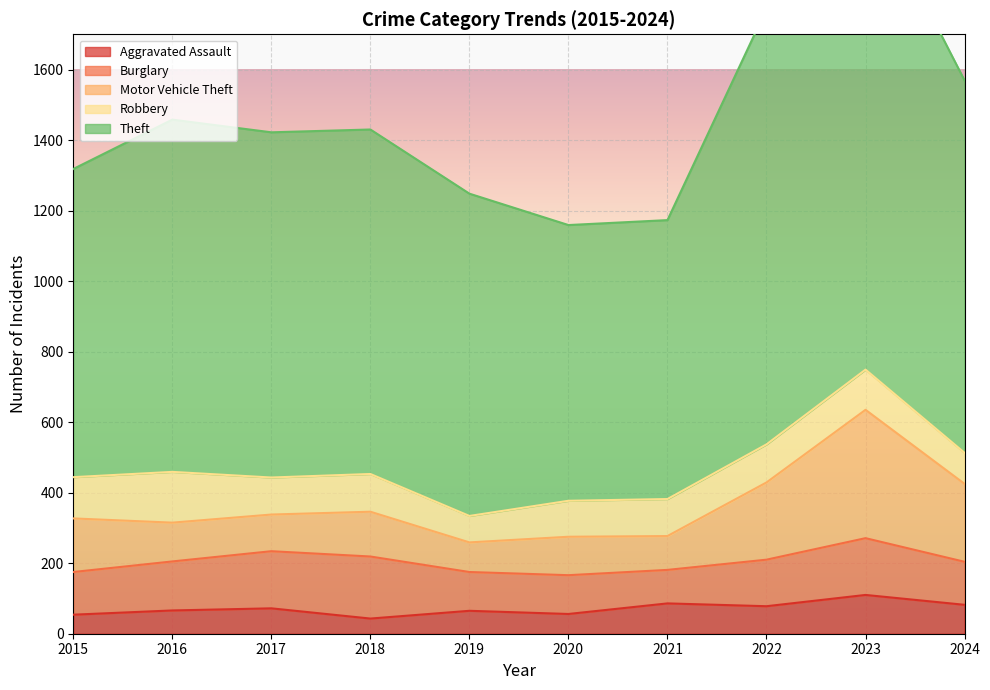

What is the difference between the Aggravated Assault values at 2019 and 2020?

9